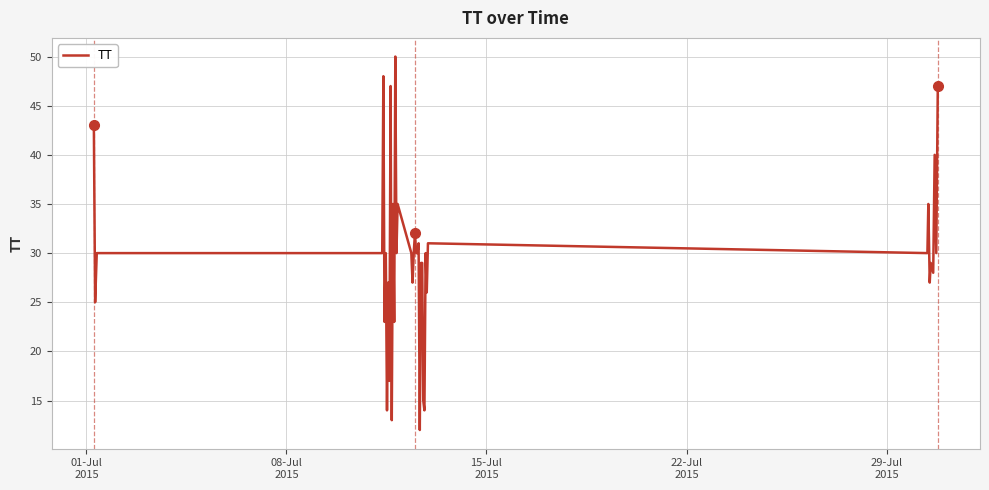

What is the maximum value shown in the chart?

50